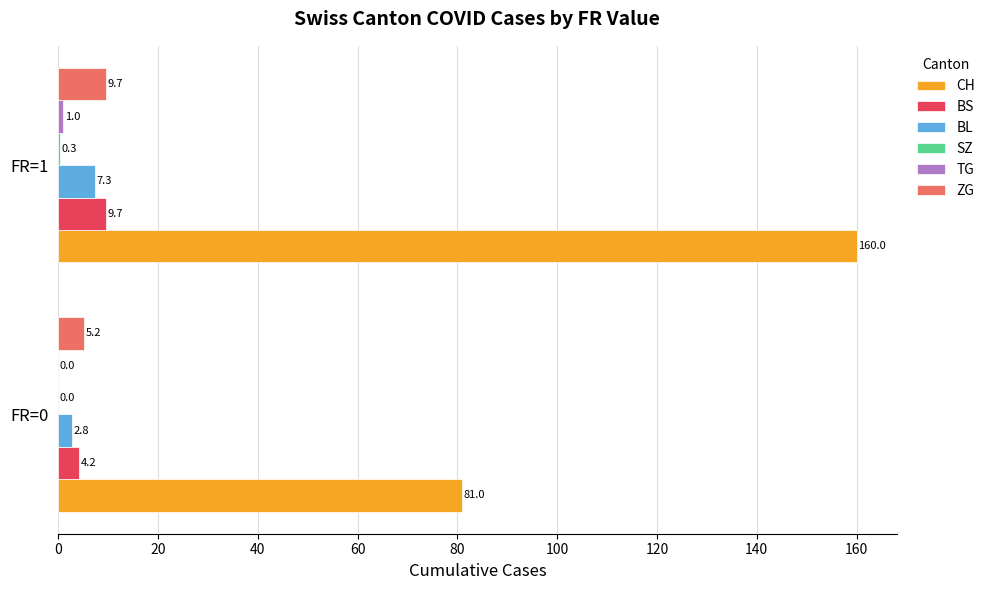

Is it true that BL equals 12.5 at FR=1?

False